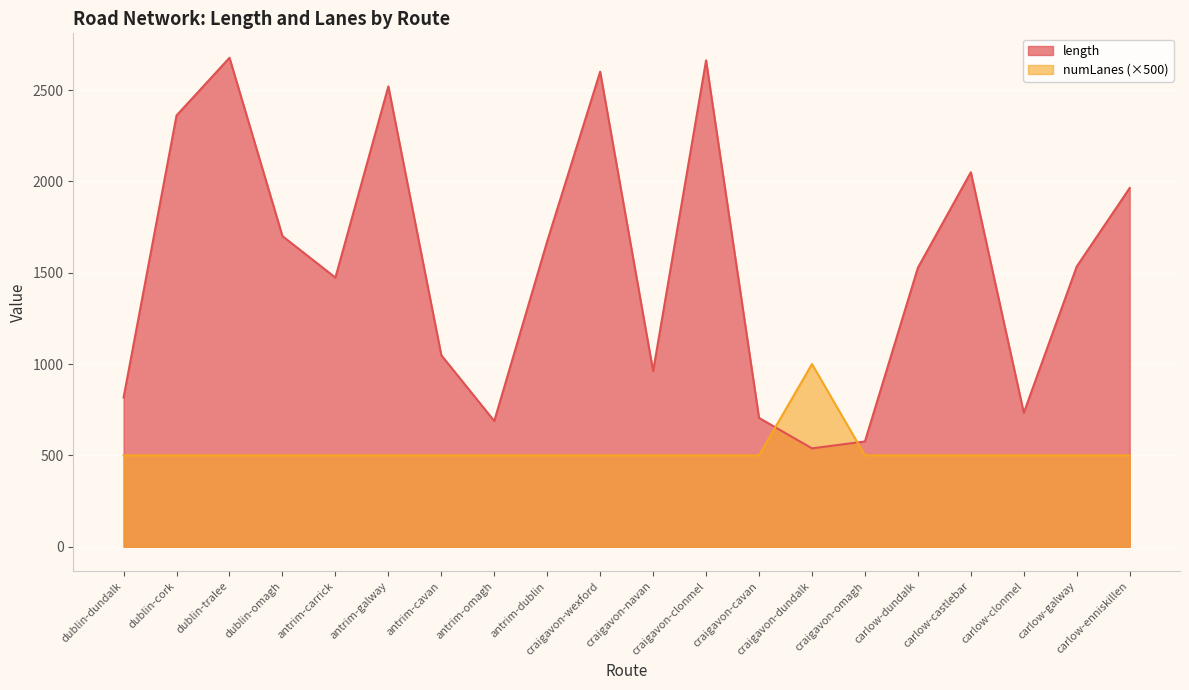

At which category does length reach its first local peak?

dublin-tralee